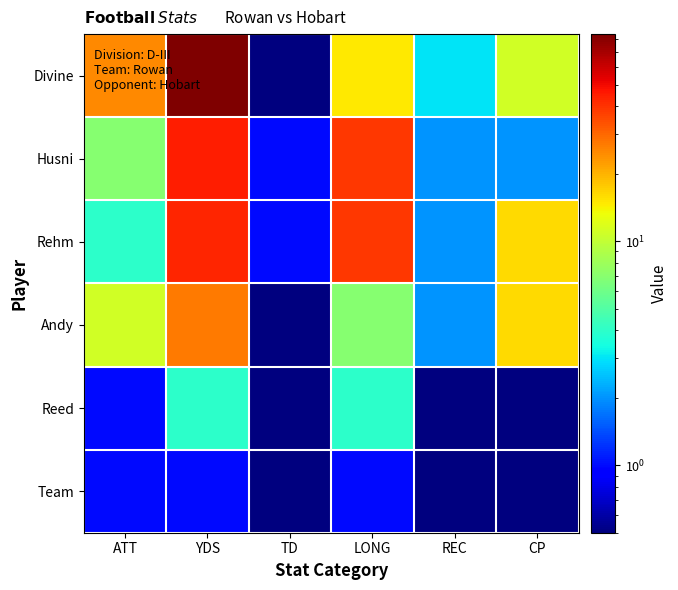

At how many categories does at least one series exceed 8?

4